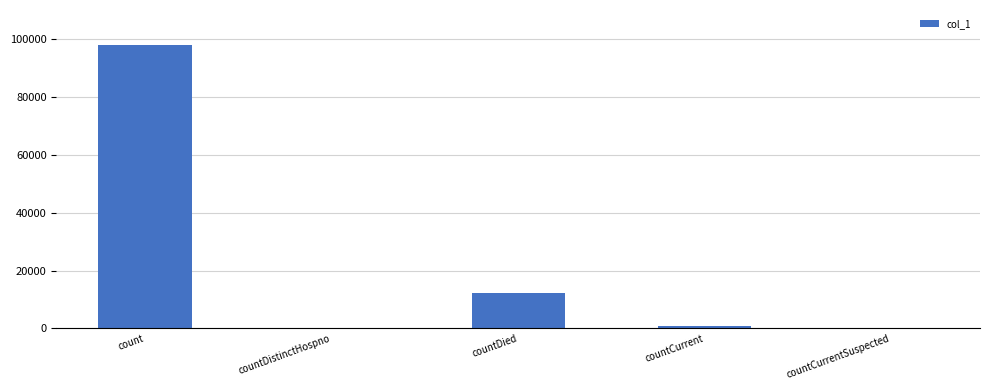

What is the sum of the values at count and countDistinctHospno?

97830